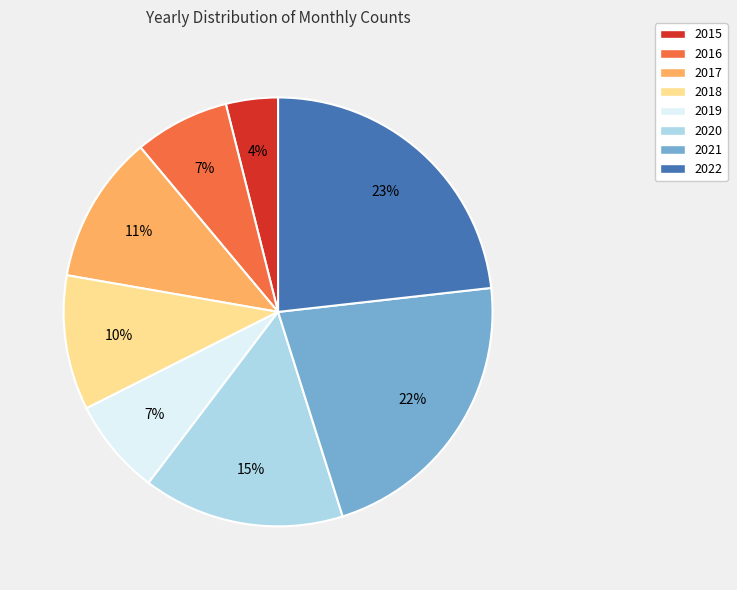

Is the sum of 2019 and 2016 greater than half?

No